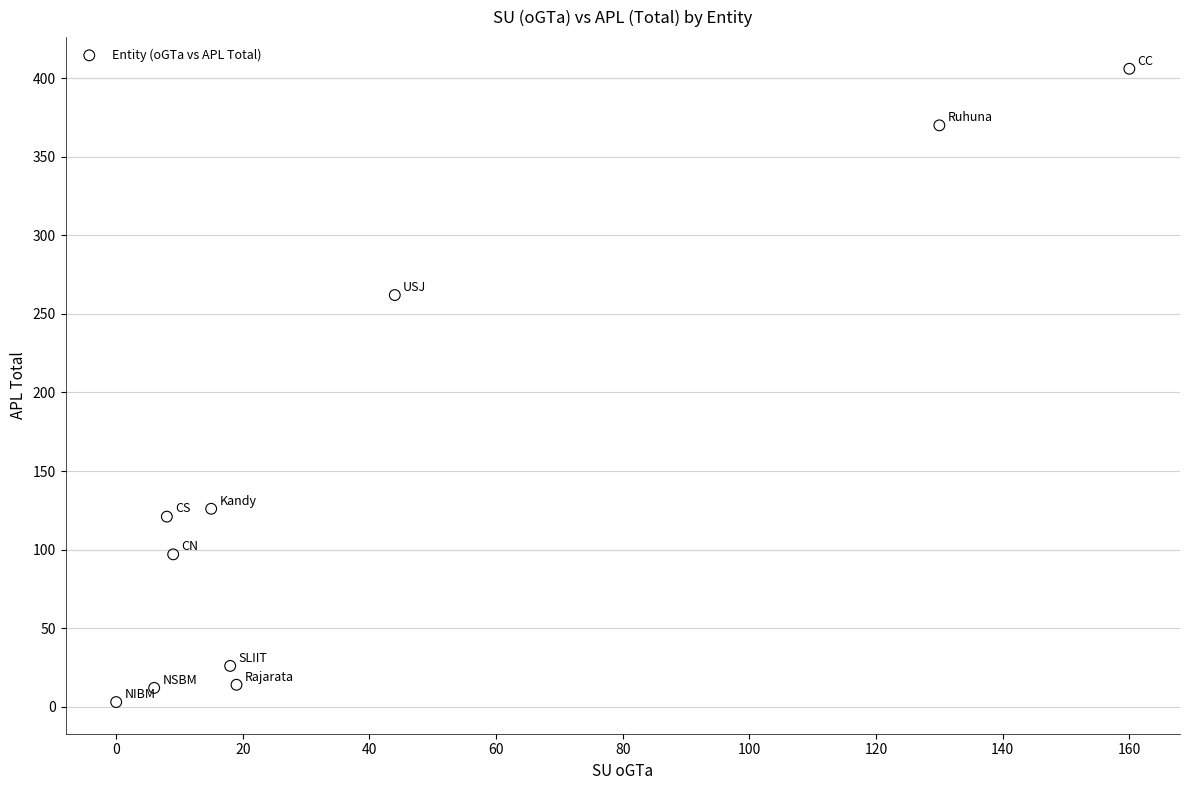

What is the average X value?

41